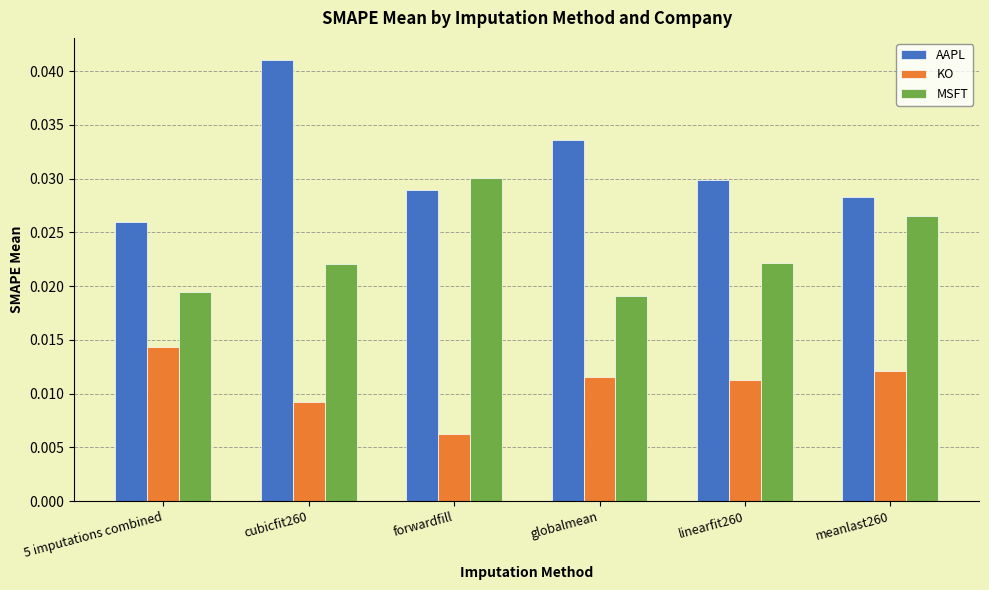

What is the label of the 6th bar from the right?

5 imputations combined